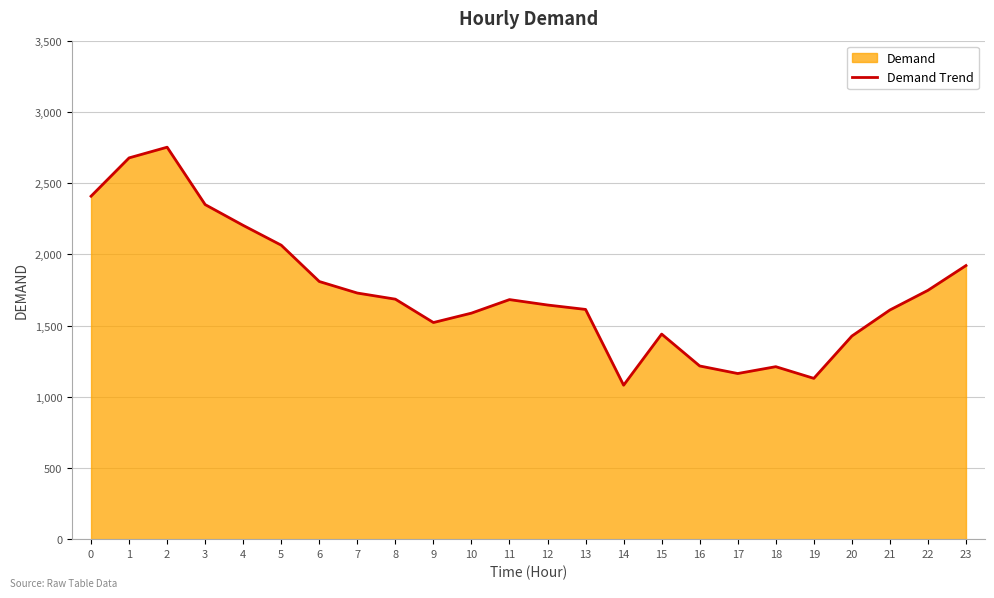

What is the sum of all values?

41665